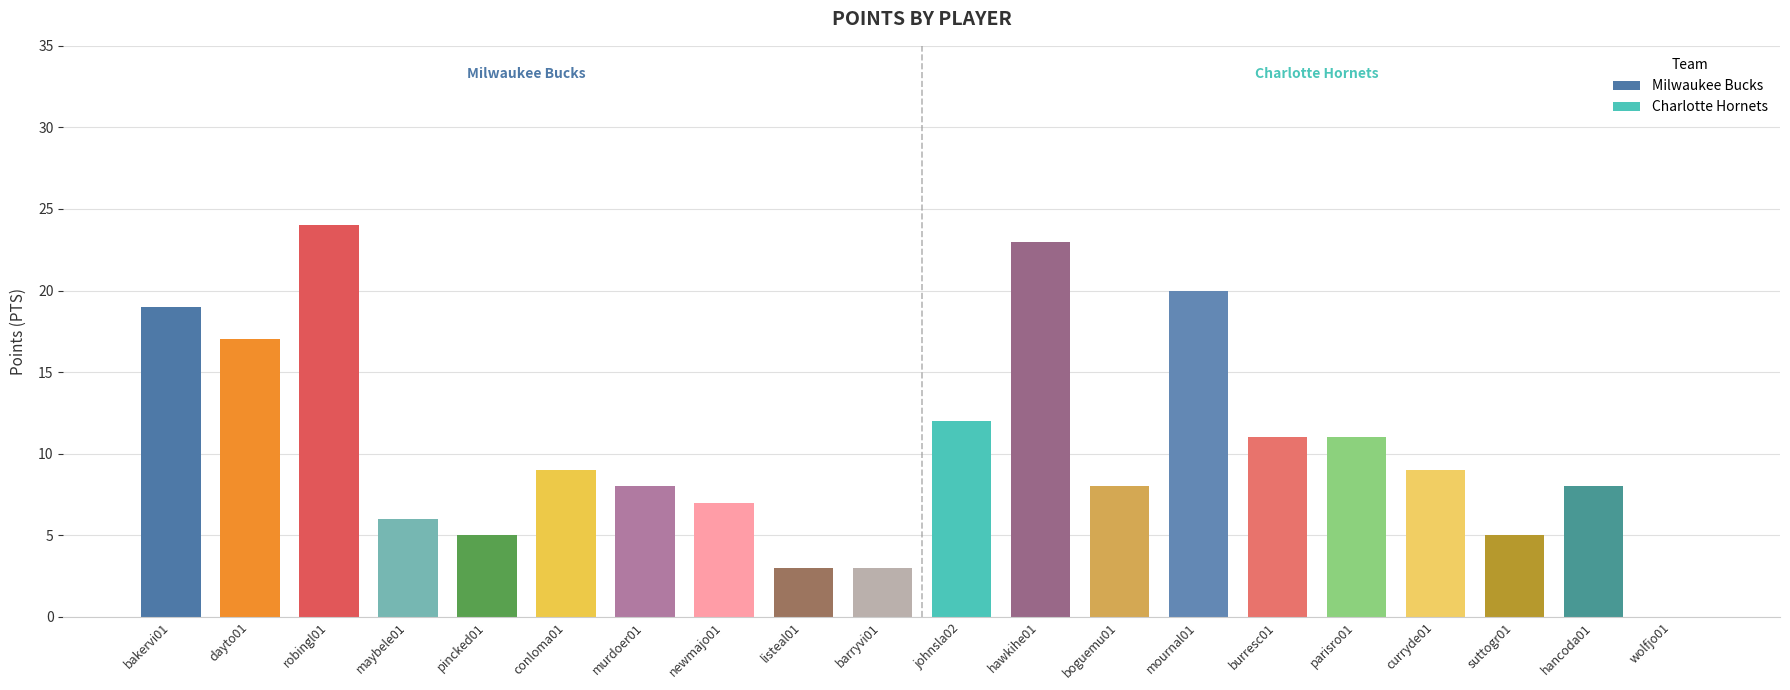

Reading left to right, extract all data points from this chart.

19	17	24	6	5	9	8	7	3	3	12	23	8	20	11	11	9	5	8	0